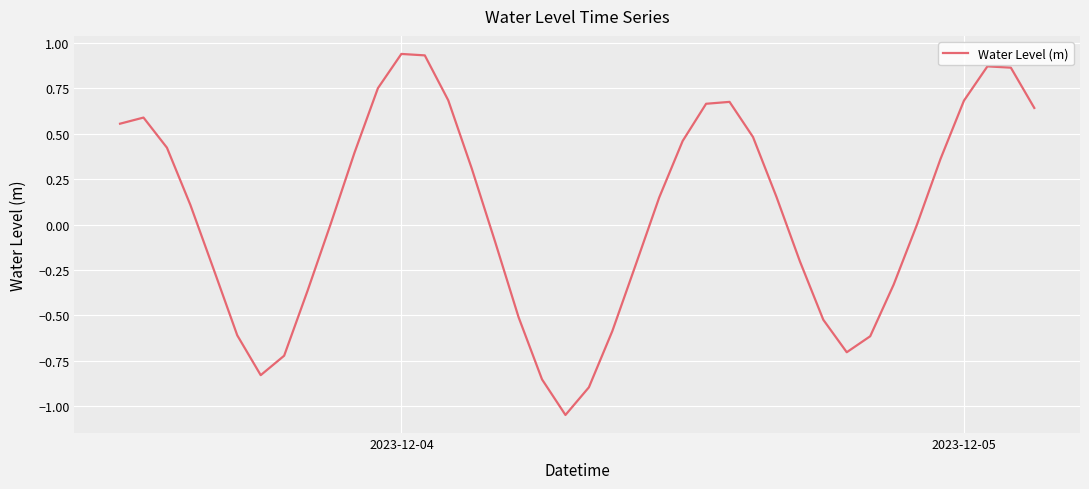

How many interior local peaks (higher than both neighbors) does the data have?

4